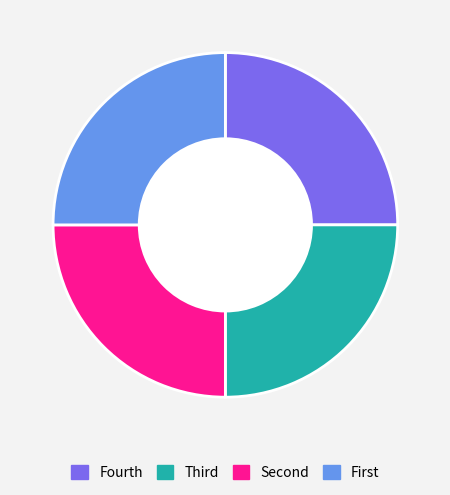

Count the number of slices in the pie.

4